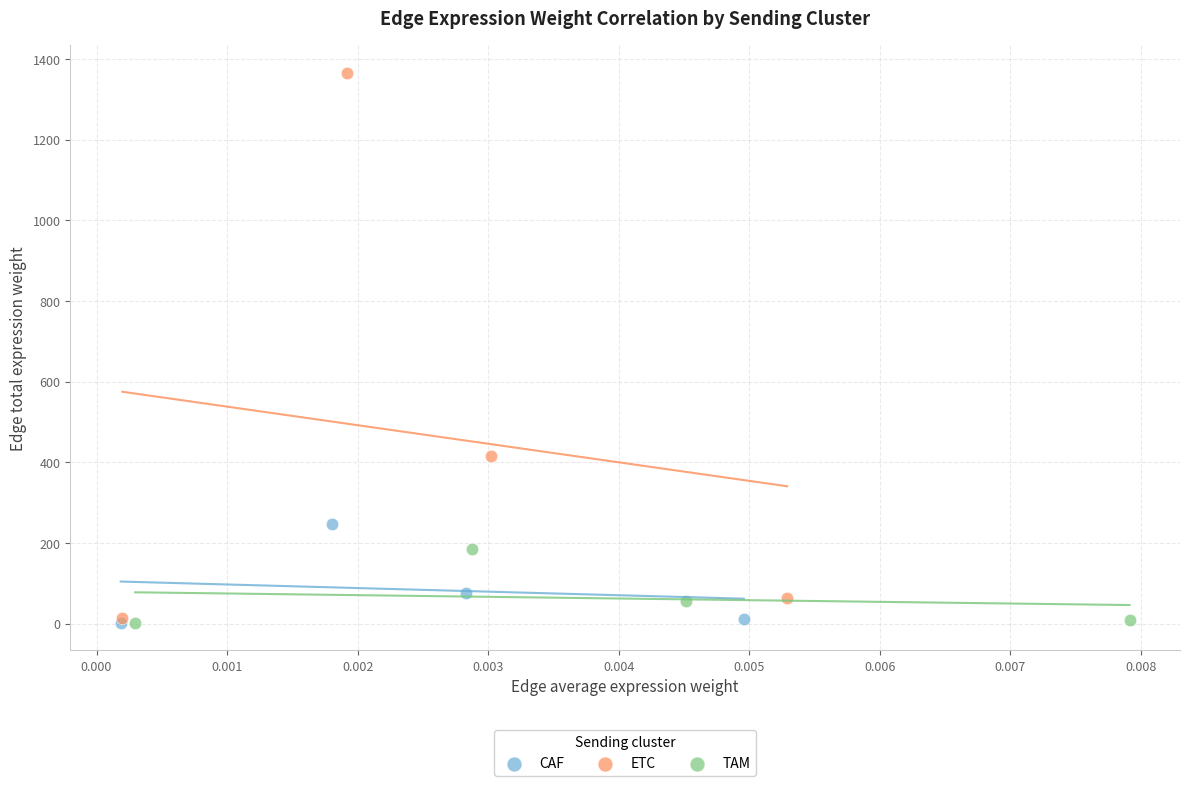

Which series contains the highest Y value?

ETC